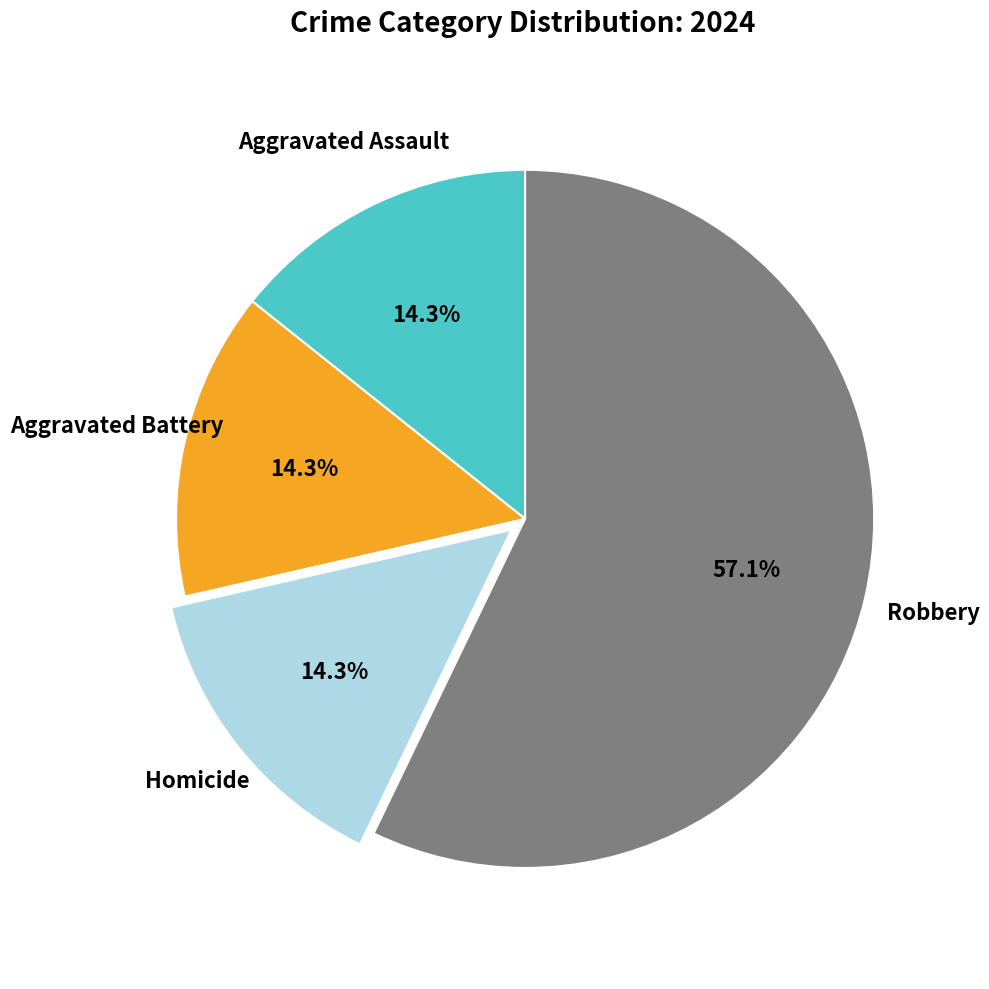

To the nearest percent, what percentage of the pie is Robbery?

57%